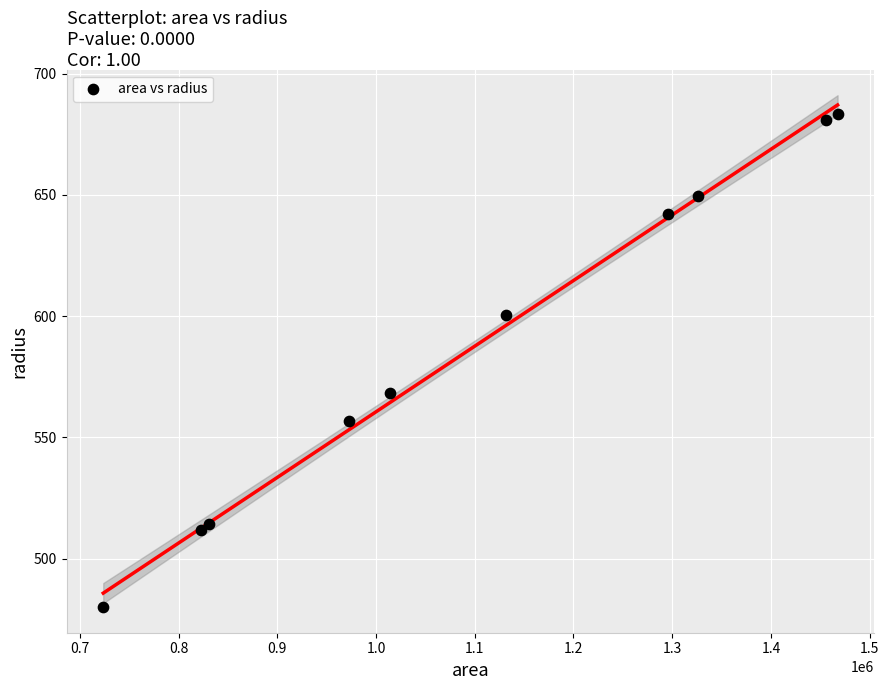

What Y value in the scatter plot is closest to 581?

568.2